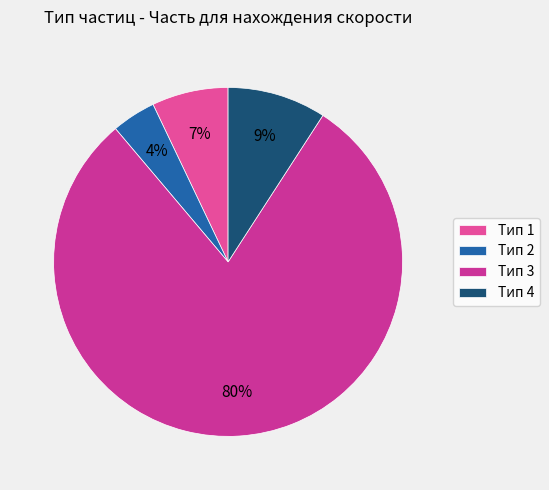

Which slice represents more than half of the pie?

Тип 3